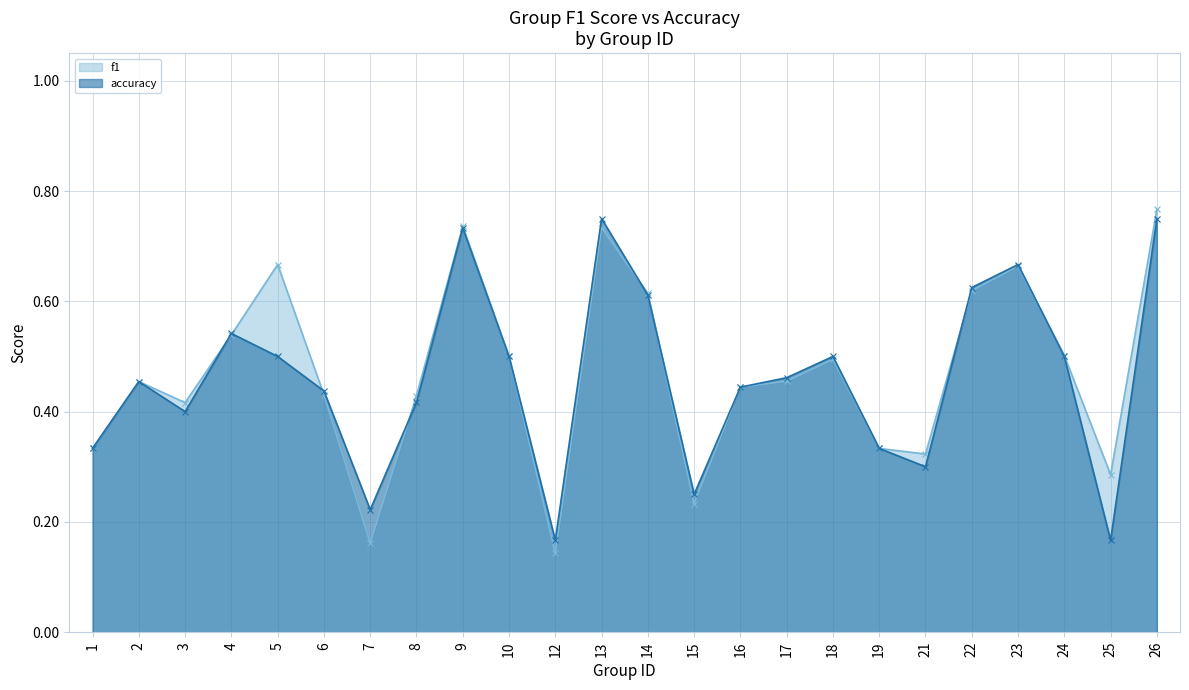

Which series ends up on top after the final intersection of f1 and accuracy?

f1